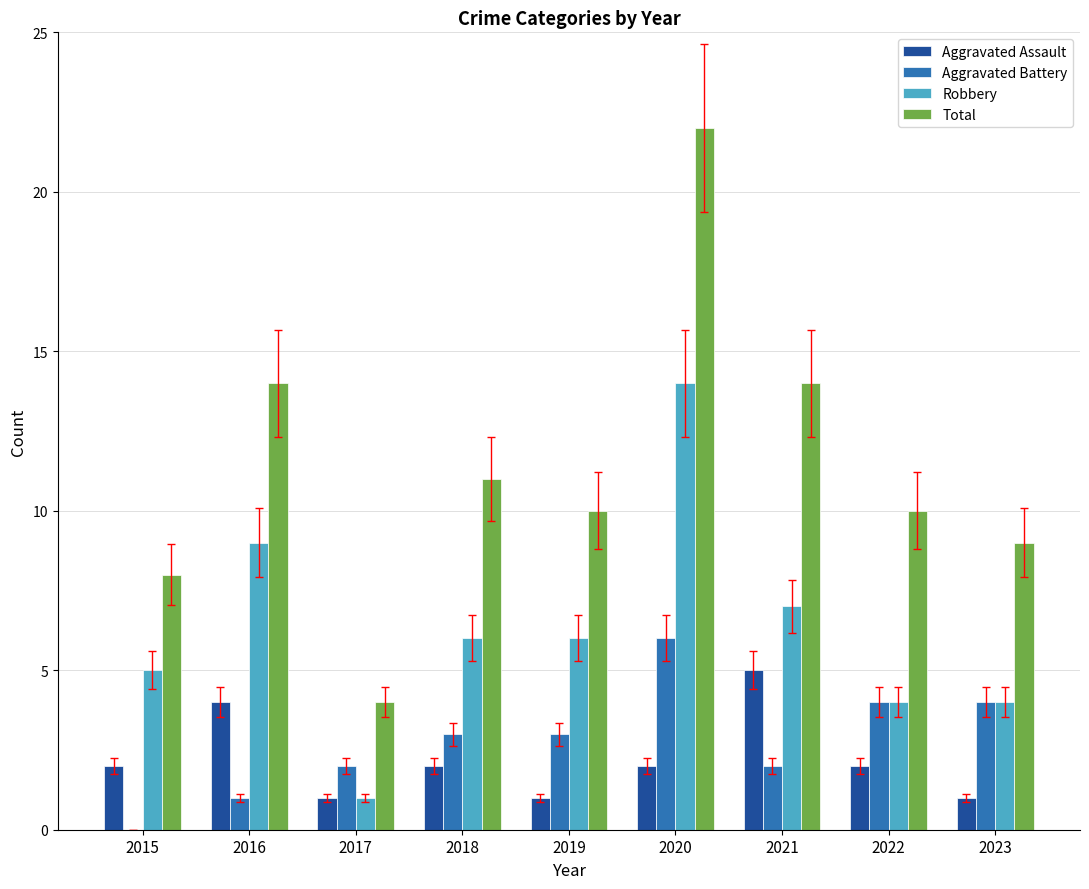

Reading right to left, what are all the values shown in this chart?

Aggravated Assault: 1	2	5	2	1	2	1	4	2
Aggravated Battery: 4	4	2	6	3	3	2	1	0
Robbery: 4	4	7	14	6	6	1	9	5
Total: 9	10	14	22	10	11	4	14	8